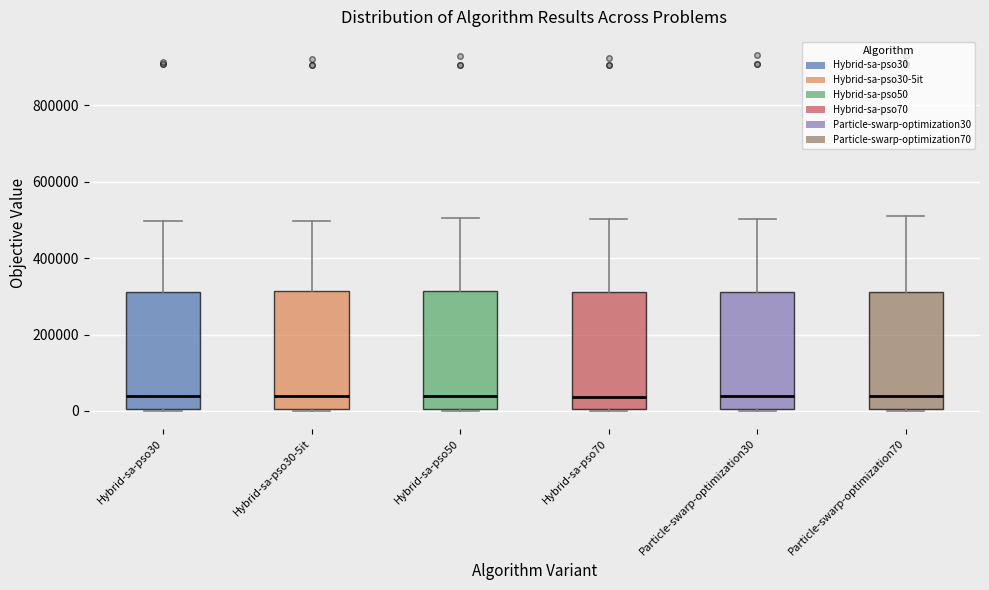

Where is the lower edge of the box for Particle-swarp-optimization70 on the y-axis? The values are not printed on the chart, so give them approximately, as read against the axis.

0